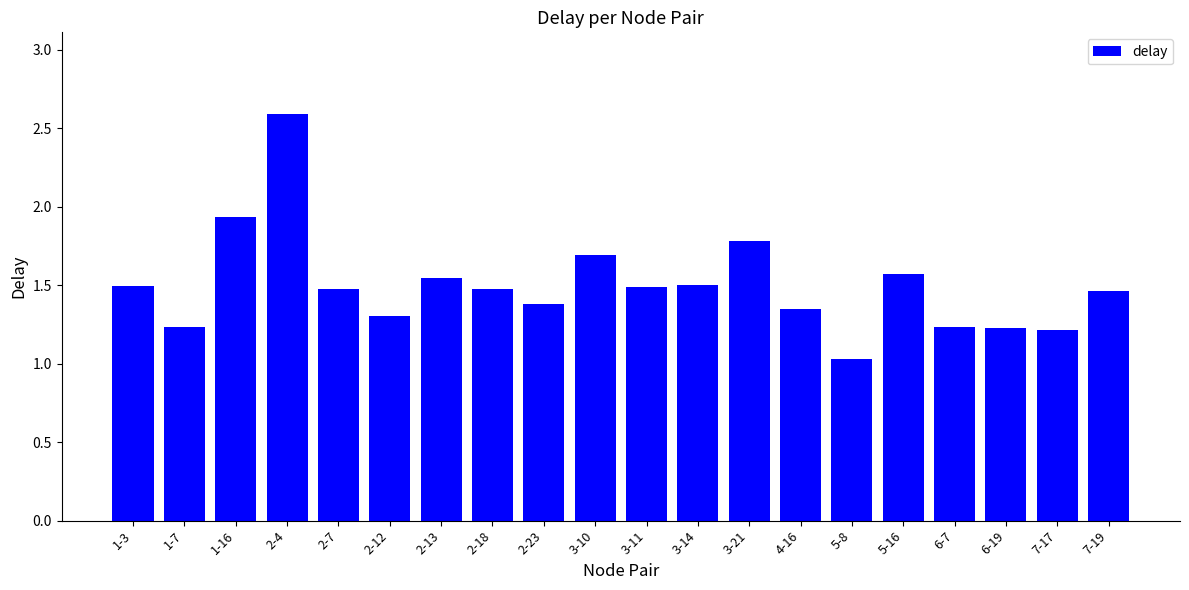

Count the number of categories in the chart.

20